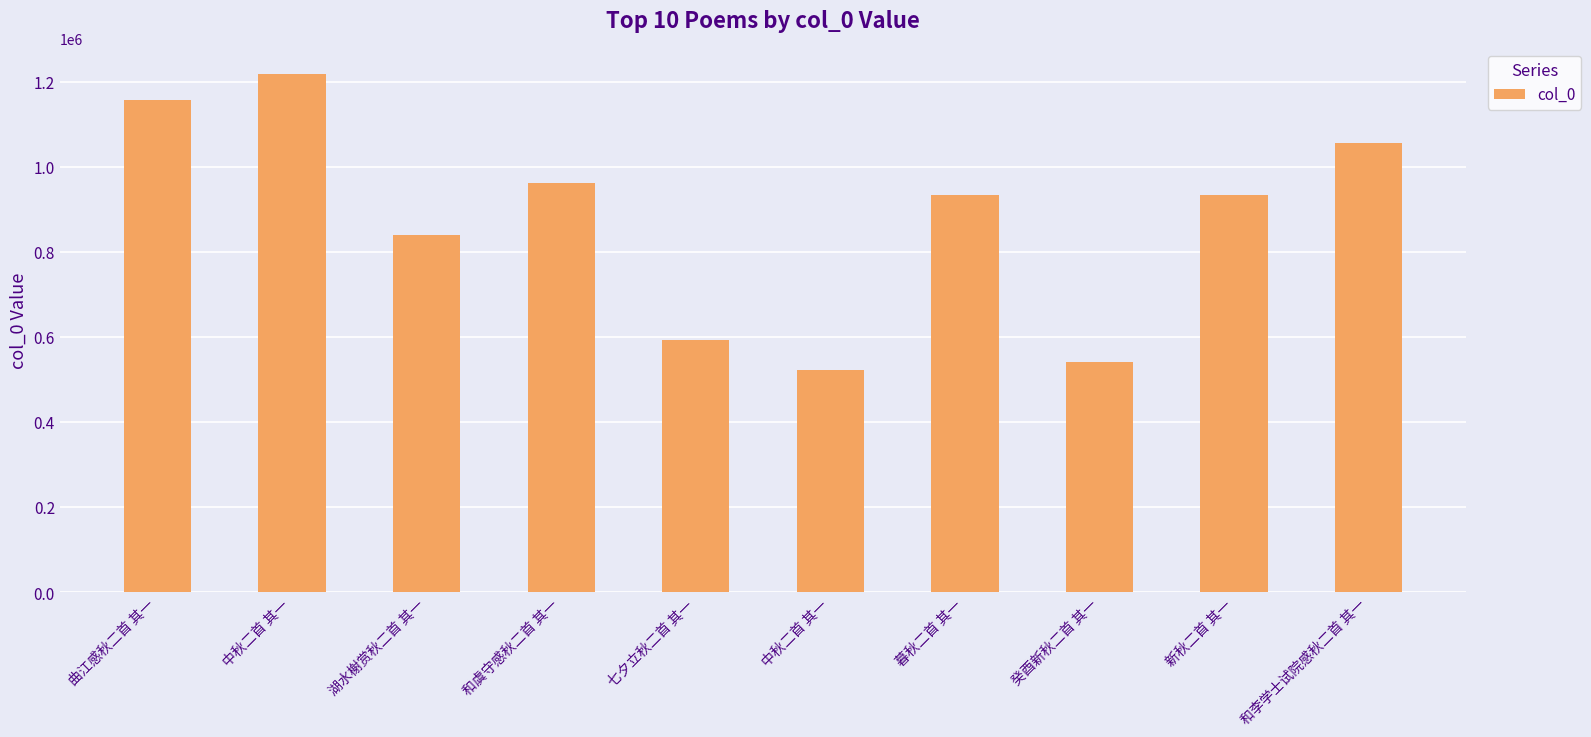

Reading left to right, transcribe all the data shown in this chart.

1157122	1218315	840312	961425	592809	523648	934695	540705	934514	1054959